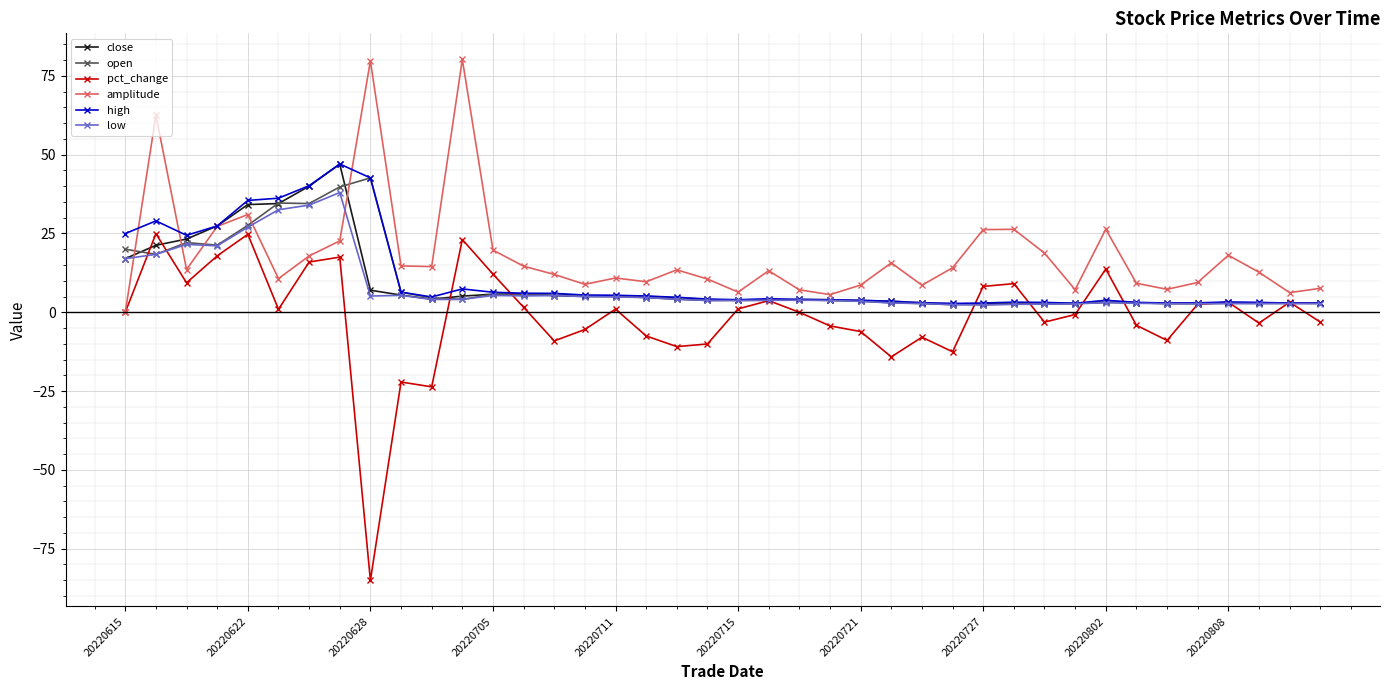

Which series has the largest range (max minus min)?

pct_change